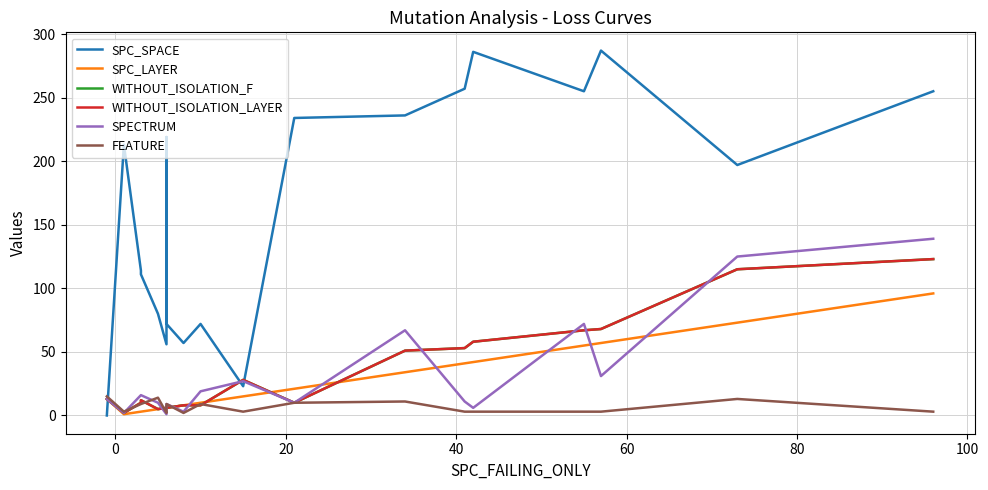

In SPC_SPACE, how many points are lower than both neighbors (excluding endpoints)?

5